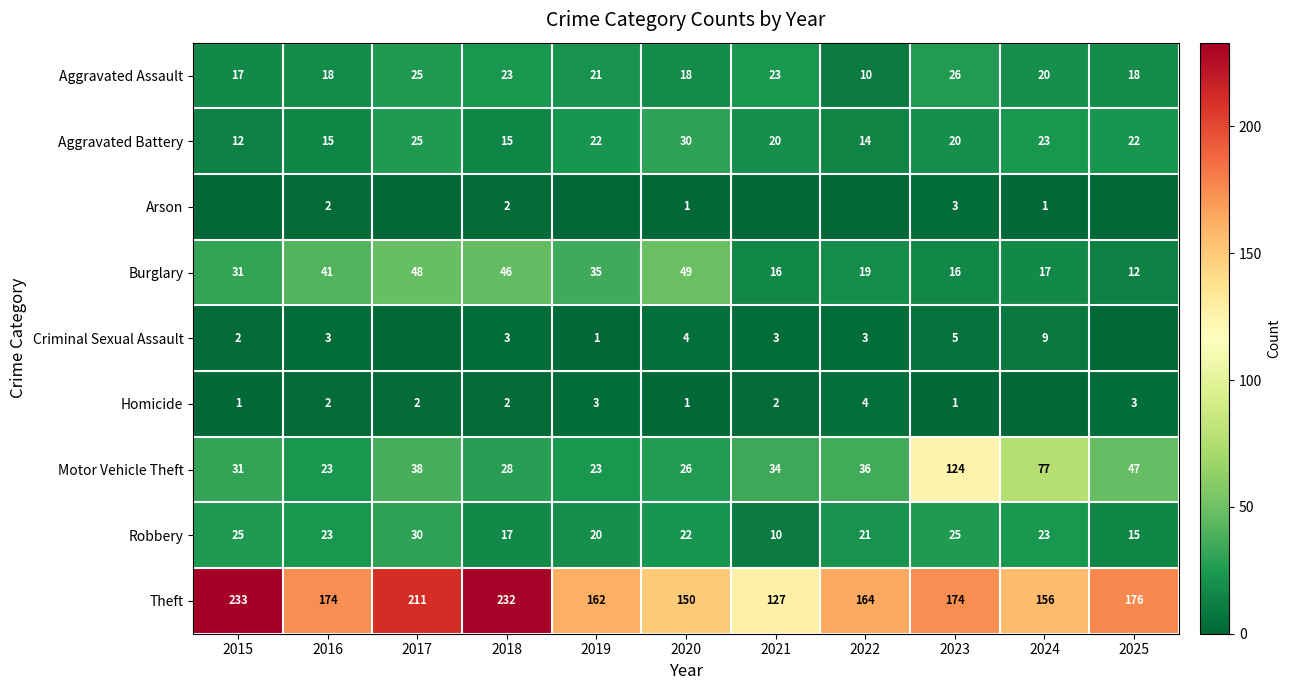

What is the lowest value of the Aggravated Battery series?

12